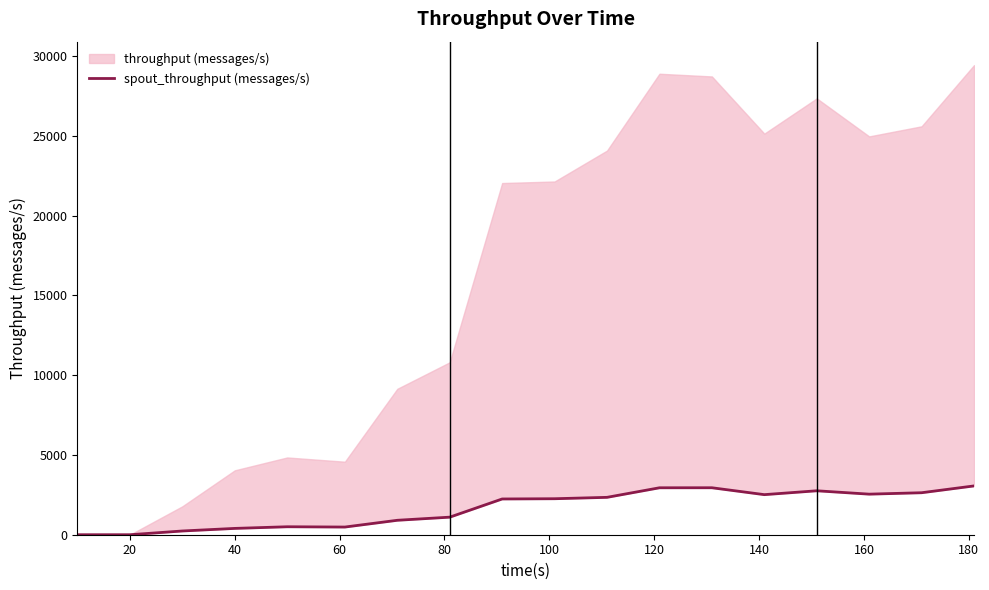

How many positive values are there?

16